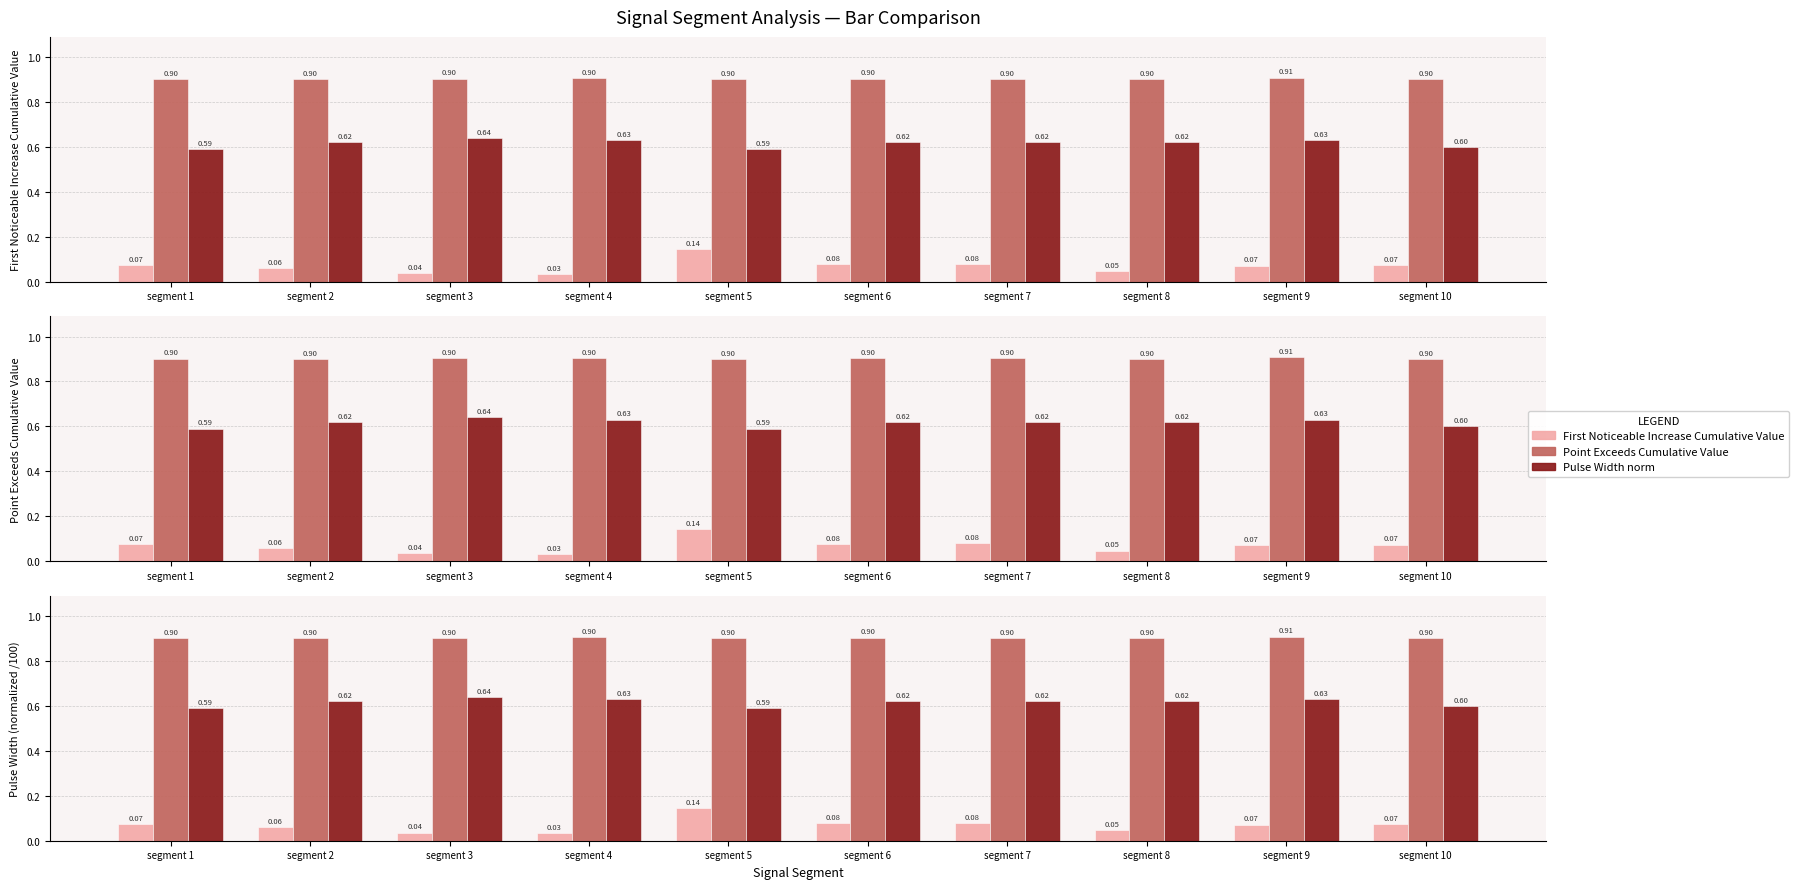

Is it true that First Noticeable Increase Cumulative Value equals 0.0 at segment 4?

True